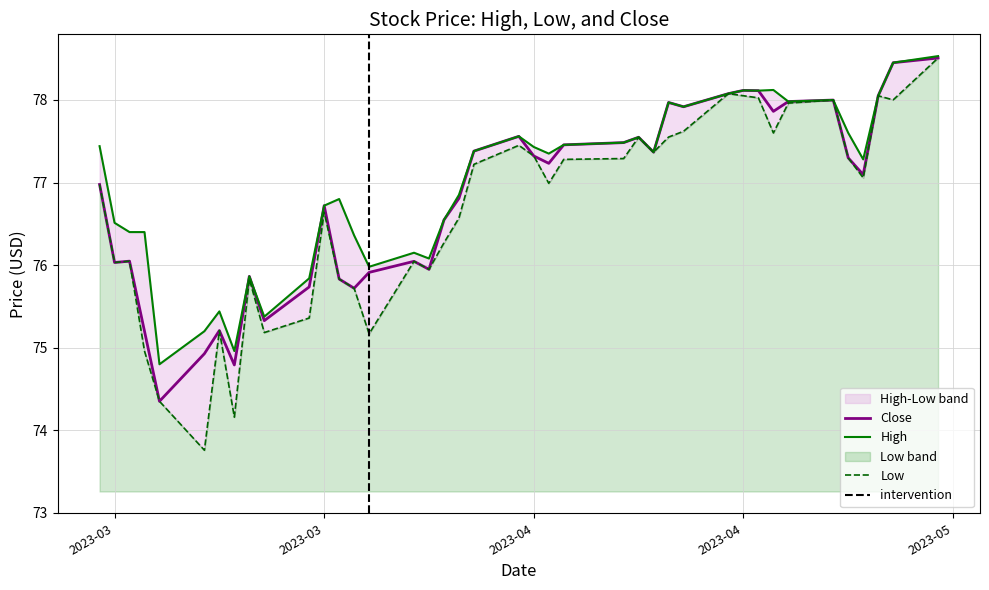

What is the value of the High point at the 34th from the left?

78.0